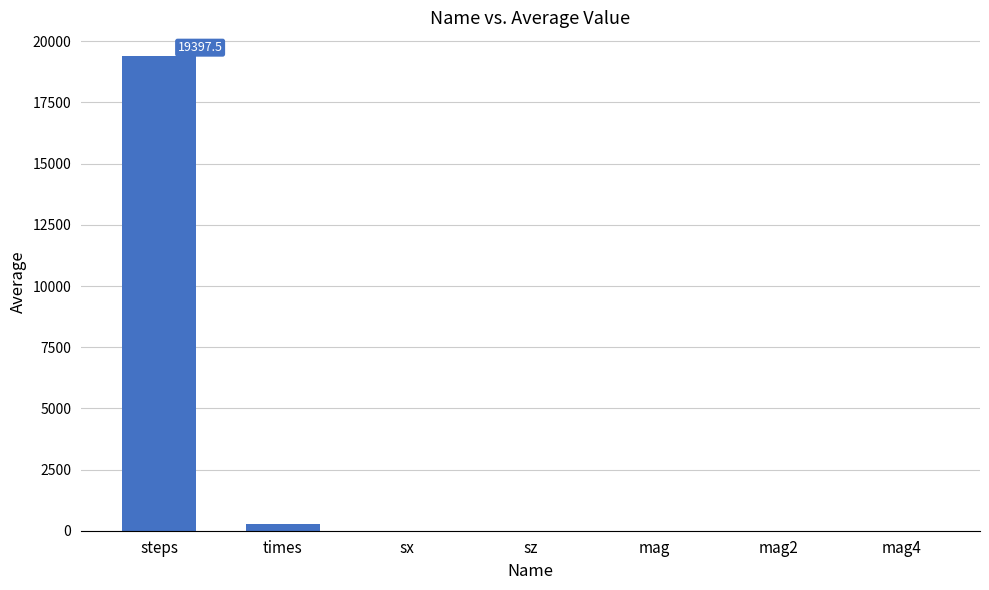

The chart shows a value of 0.0 at mag. True or false?

True